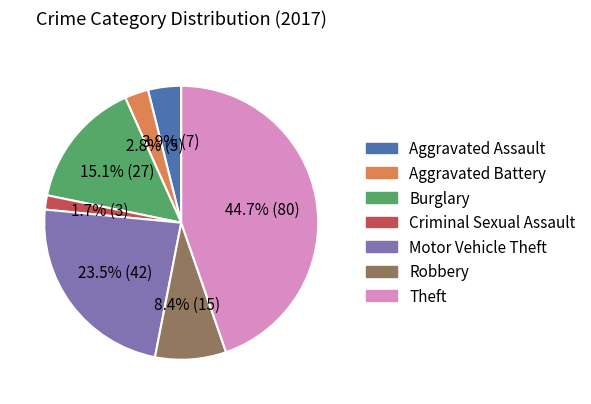

Does any single category account for the majority?

No